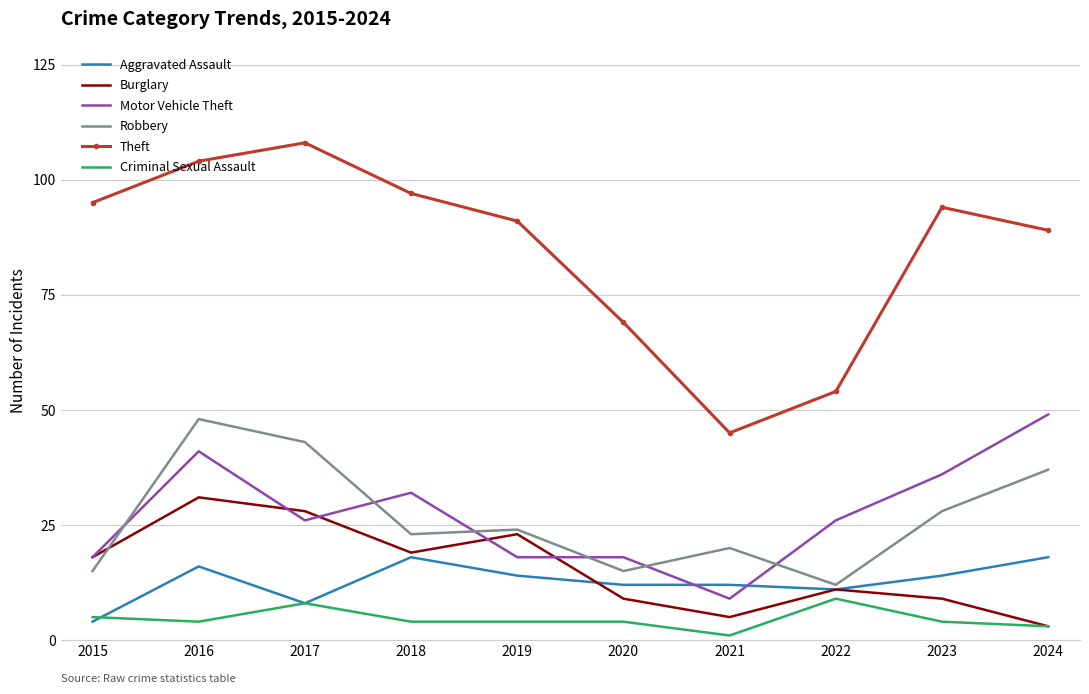

True or false: Motor Vehicle Theft and Robbery cross at least once.

True